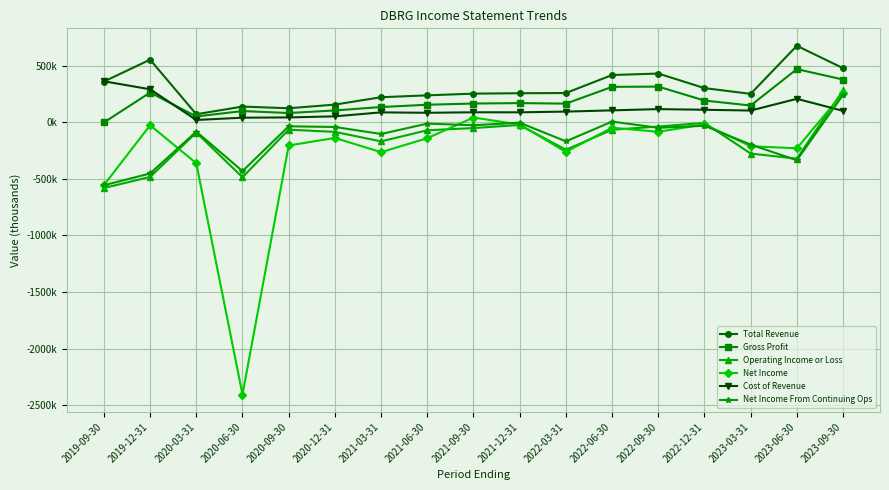

True or false: Cost of Revenue has a value of 87200 at 2021-12-31.

True